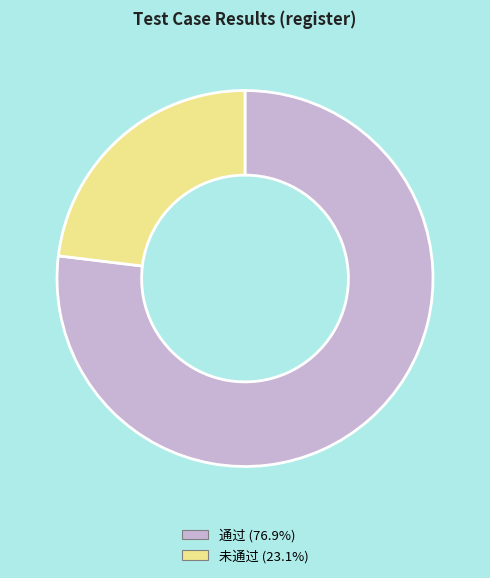

Approximately how many times larger is the value at 未通过 compared to 通过?

0.3